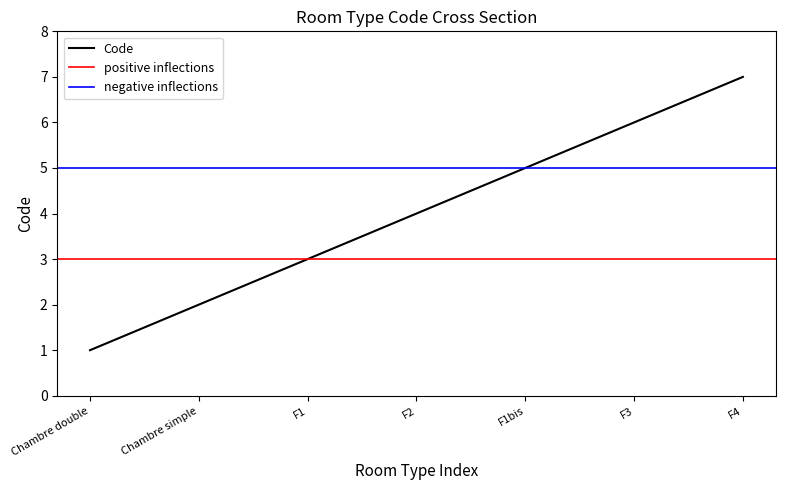

Rank the categories by Code value from highest to lowest.

F4, F3, F1bis, F2, F1, Chambre simple, Chambre double